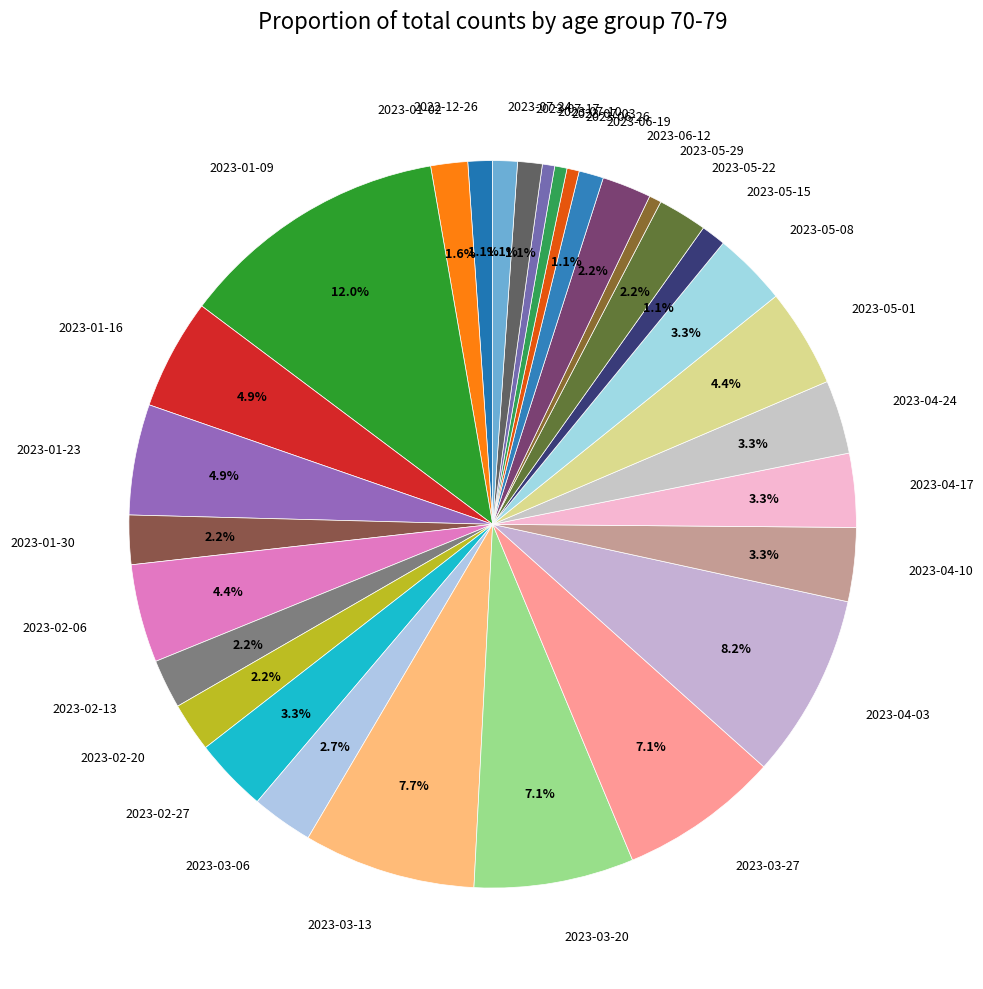

What is the ratio of the value at 2023-03-06 to the value at 2023-04-24?

0.8